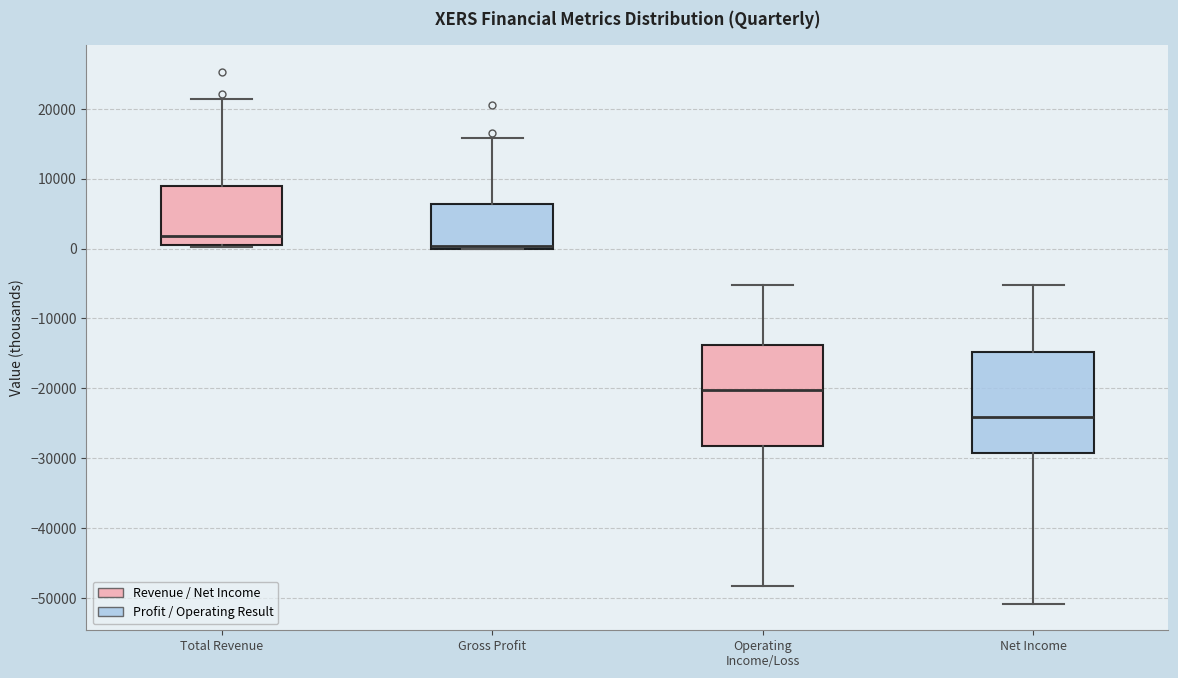

Reading left to right, read every box against the y-axis: the position of its median line, the range the box covers, and the ends of its whiskers. The values are not printed on the chart, so give them approximately, as read against the axis.

Total Revenue: median 2000, box 1000 to 9000, whiskers 0 to 21000
Gross Profit: median 0 (drawn on the box's lower edge), box 0 to 6000, whiskers 0 to 16000
Operating Income/Loss: median -20000, box -28000 to -14000, whiskers -48000 to -5000
Net Income: median -24000, box -29000 to -15000, whiskers -51000 to -5000